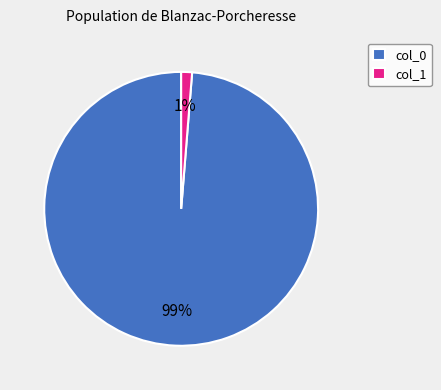

Rank the categories by value from highest to lowest.

col_0, col_1